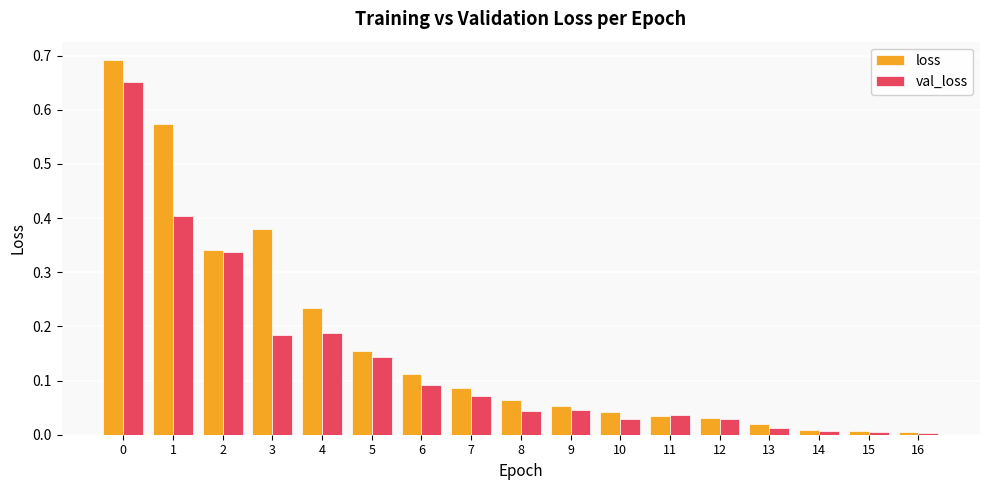

What are all the series names shown in the legend?

loss, val_loss